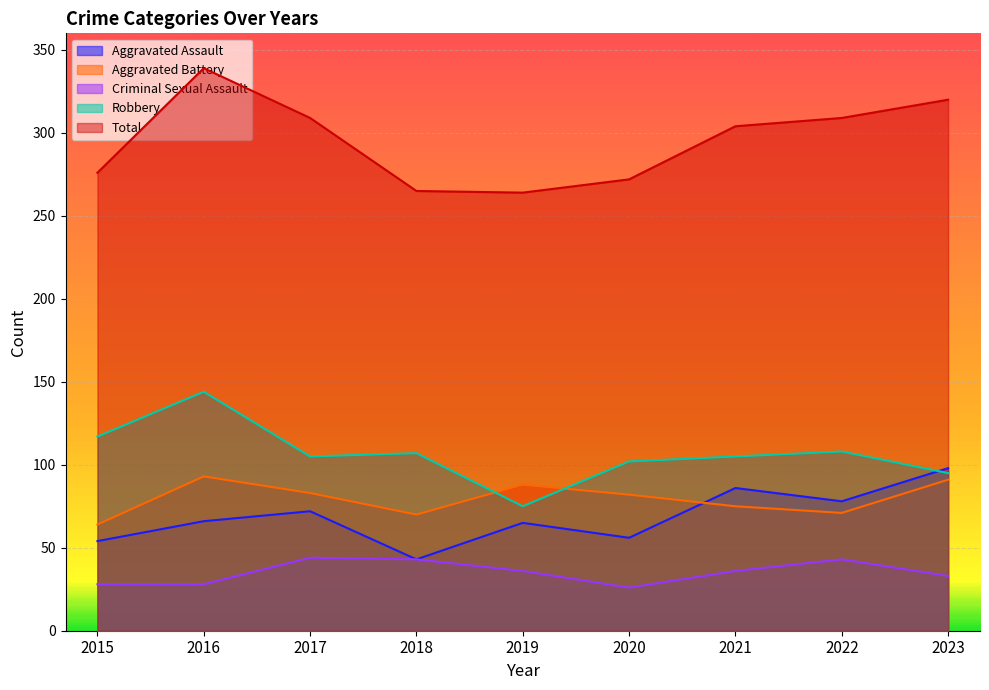

How many interior local peaks does the Aggravated Assault series have?

3